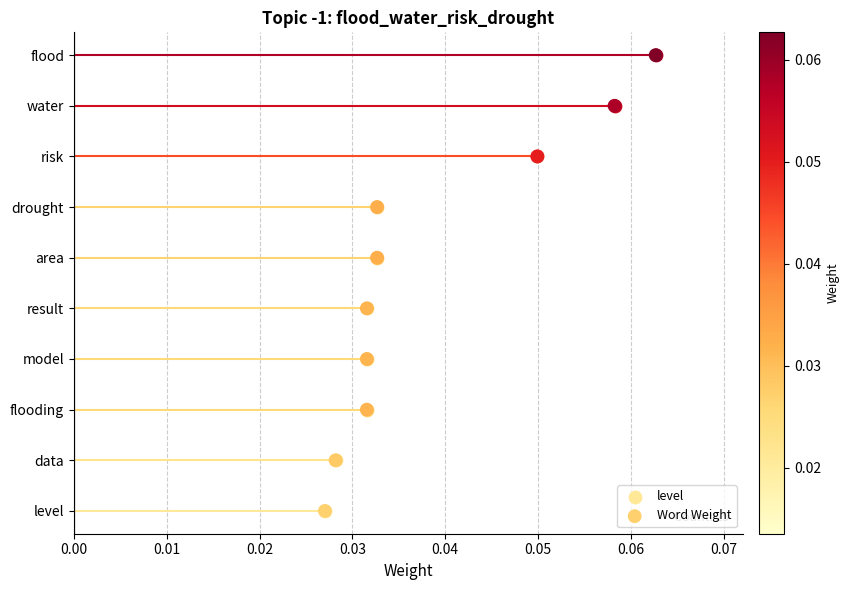

Between 0.01 and 0.02, which is larger?

0.02